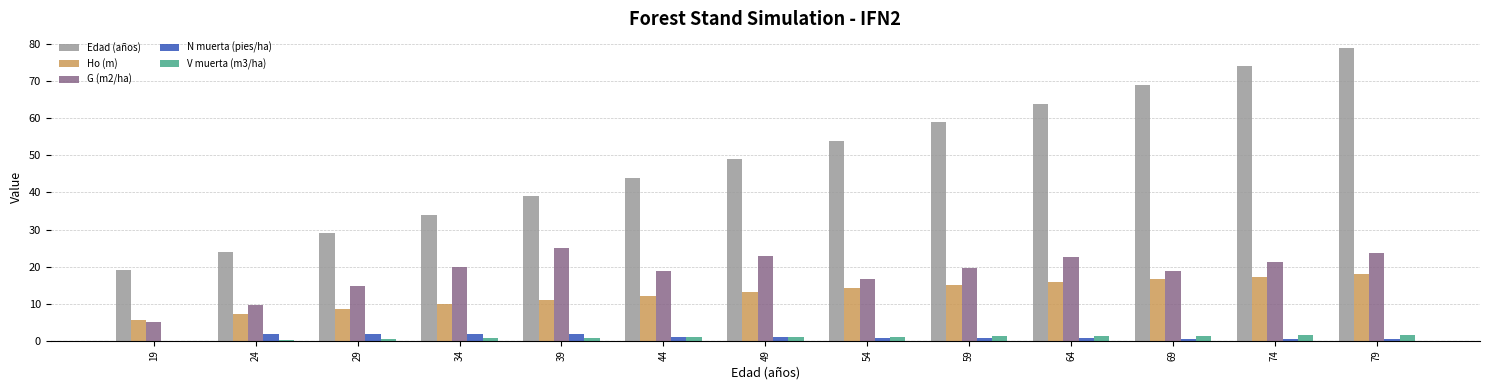

The value of Ho (m) at 49 is 17.6. True or false?

False